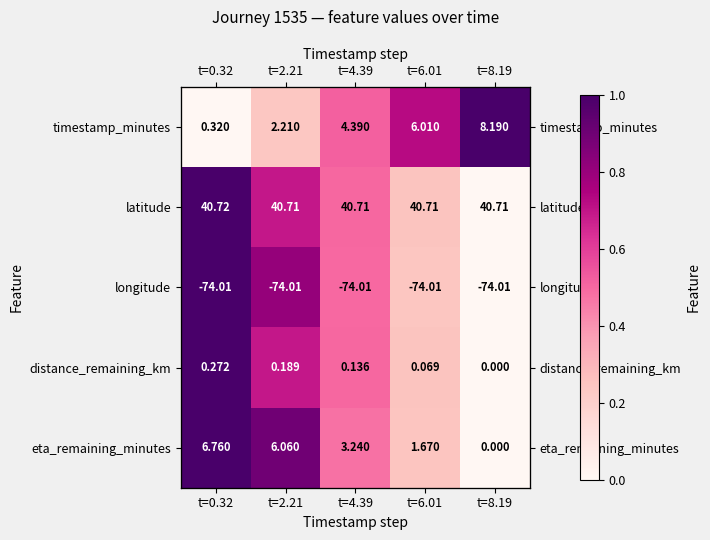

What is the difference between the highest and lowest values at t=6.01?

0.5